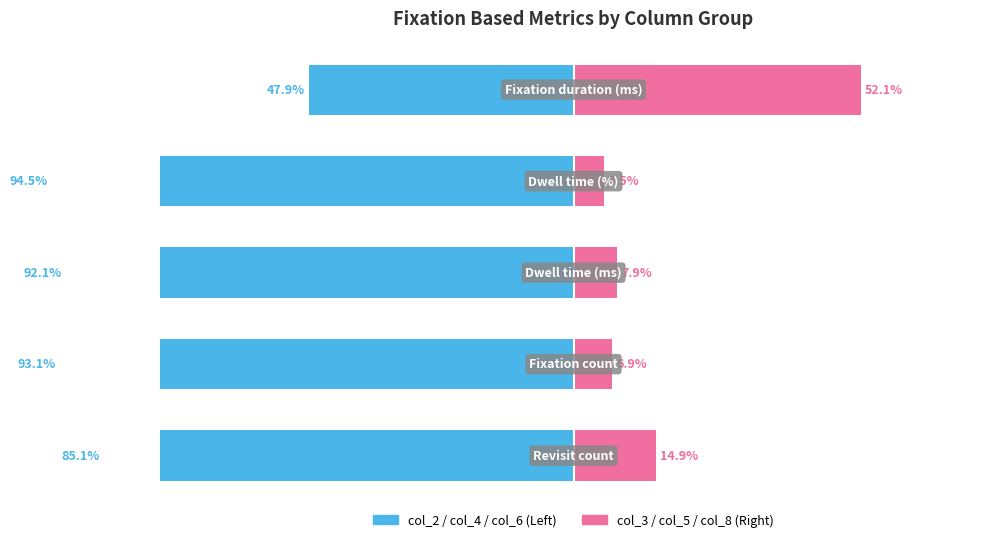

Which series has the widest spread of values?

col_2 / col_4 / col_6